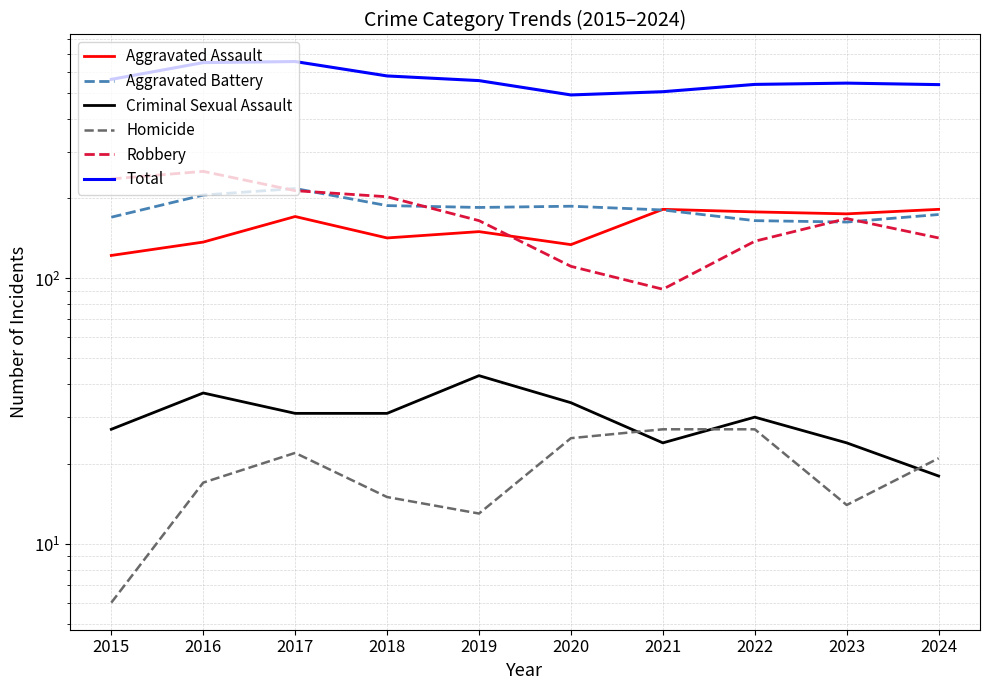

At which label does Aggravated Assault reach its minimum?

2015